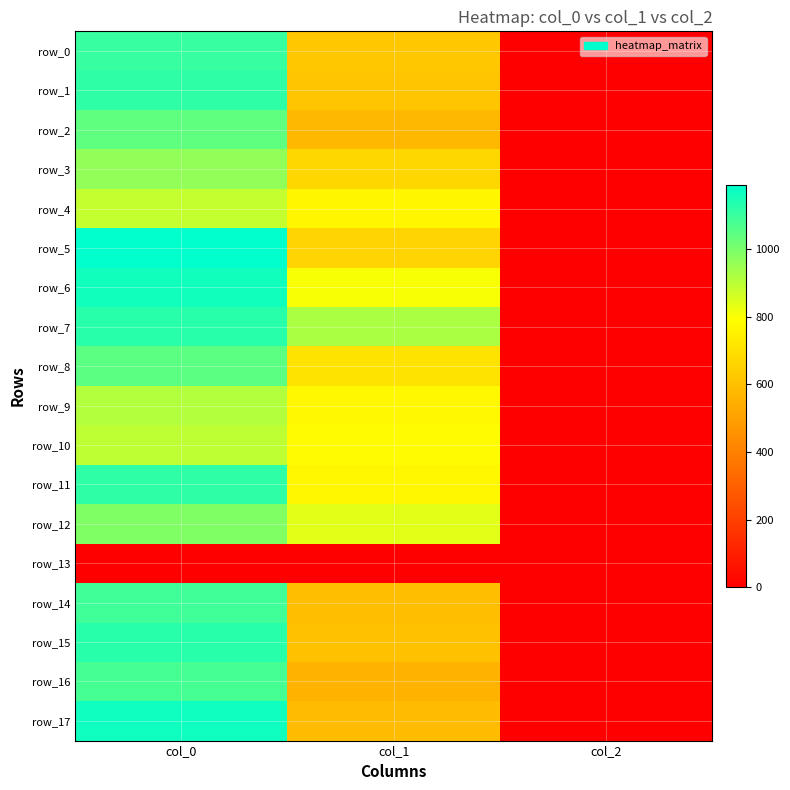

Which has a higher value, col_1 or col_2?

col_1